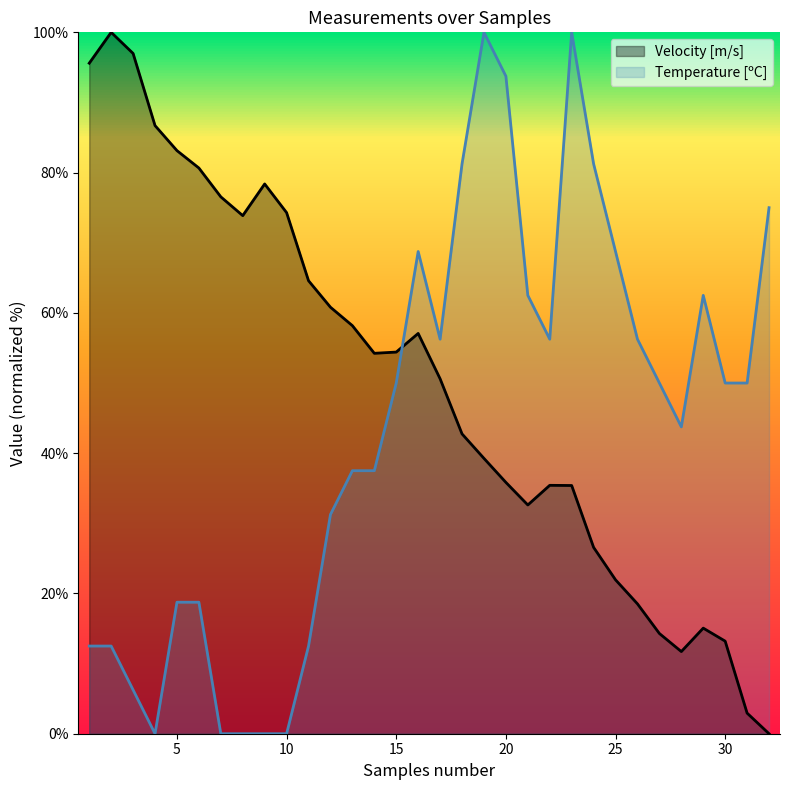

Reading left to right, list all the values displayed in this chart.

Velocity [m/s]: 95.6	100.0	97.0	86.7	83.1	80.7	76.5	73.9	78.4	74.3	64.6	60.8	58.2	54.2	54.4	57.1	50.6	42.7	39.3	35.8	32.6	35.4	35.4	26.6	21.9	18.5	14.3	11.7	15.1	13.2	2.9	0.0
Temperature [ºC]: 12.5	12.5	6.3	0.0	18.8	18.8	0.0	0.0	0.0	0.0	12.5	31.3	37.5	37.5	50.0	68.8	56.3	81.3	100.0	93.8	62.5	56.3	100.0	81.3	68.8	56.3	50.0	43.8	62.5	50.0	50.0	75.0